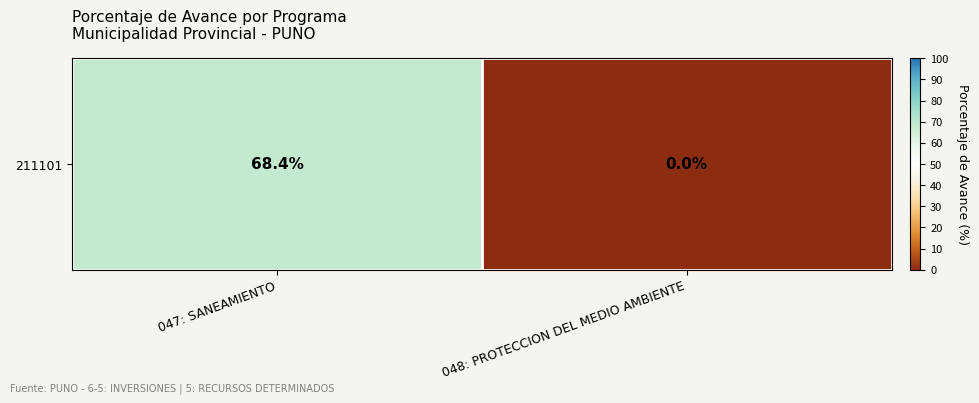

Is it true that the value at 048: PROTECCION DEL MEDIO AMBIENTE is 32.0?

False